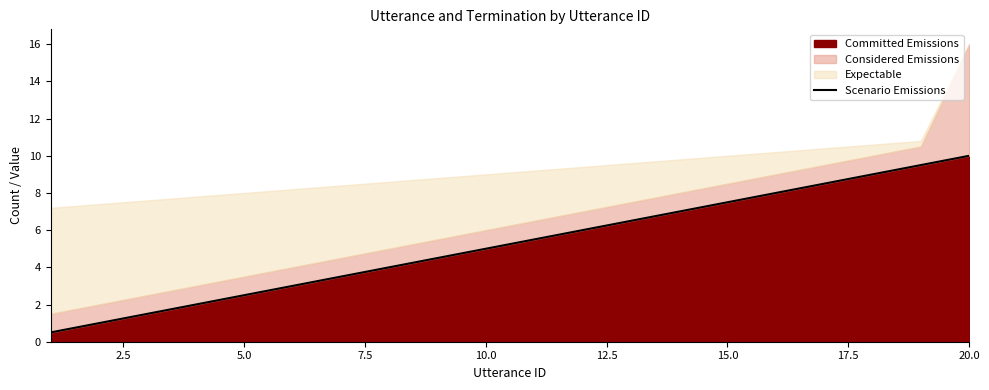

Which category has the highest value in the Committed Emissions series?

20.0